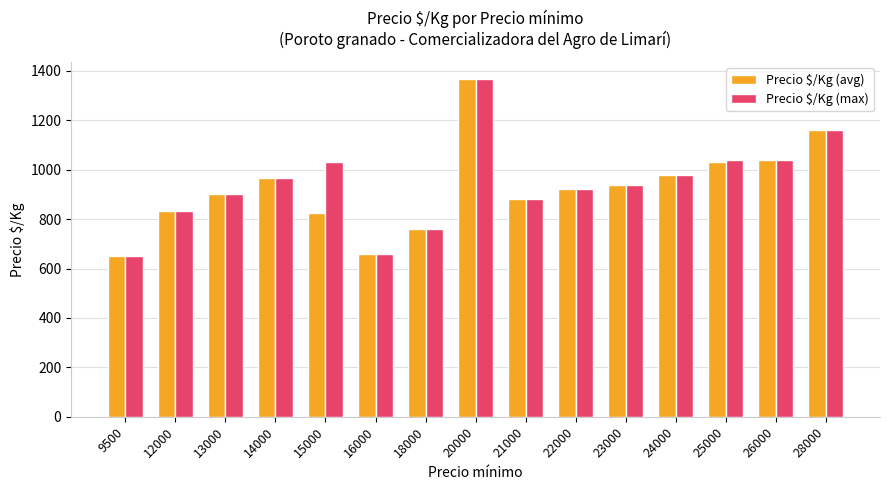

What is the smallest value displayed?

650